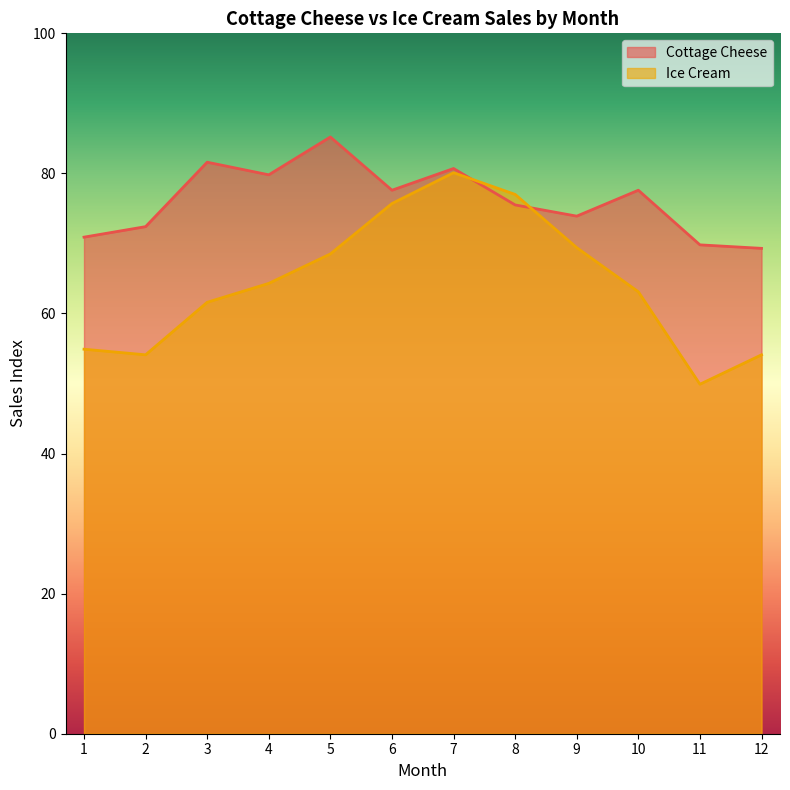

What is the sum of the Ice Cream values at 10 and 7?

143.2